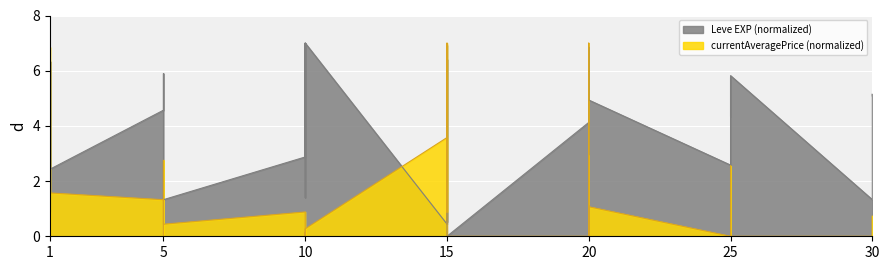

After their last crossing, which series has the higher values: Leve EXP (normalized) or currentAveragePrice (normalized)?

Leve EXP (normalized)